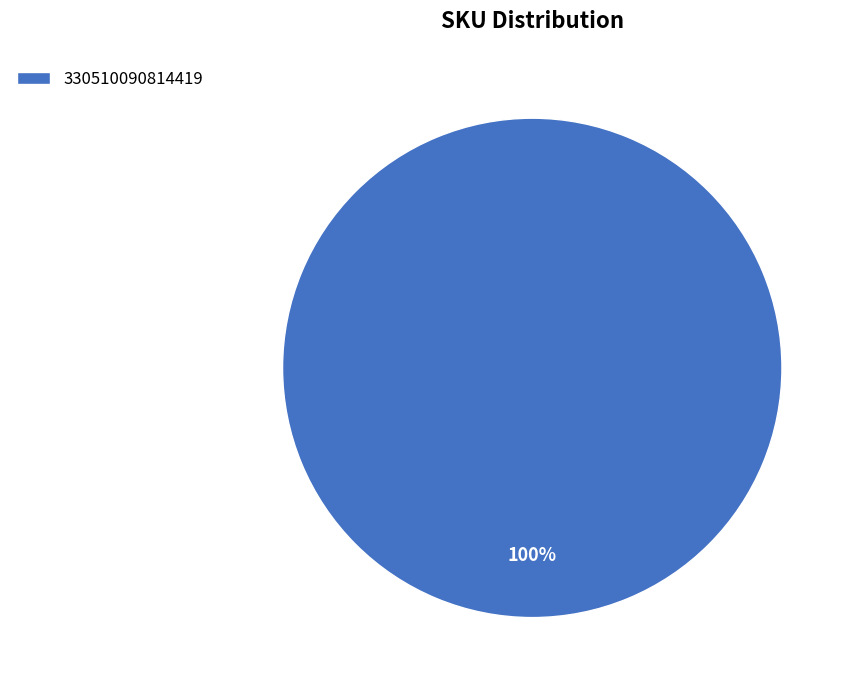

To the nearest percent, what portion does 330510090814419 represent?

100%